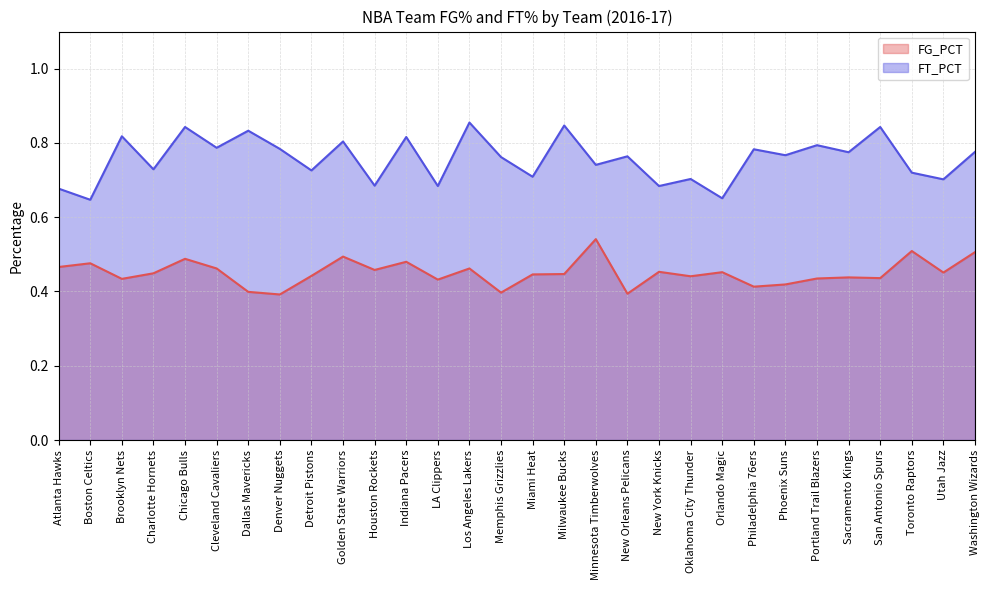

What is the difference between the second highest and minimum values in the FG_PCT series?

0.1